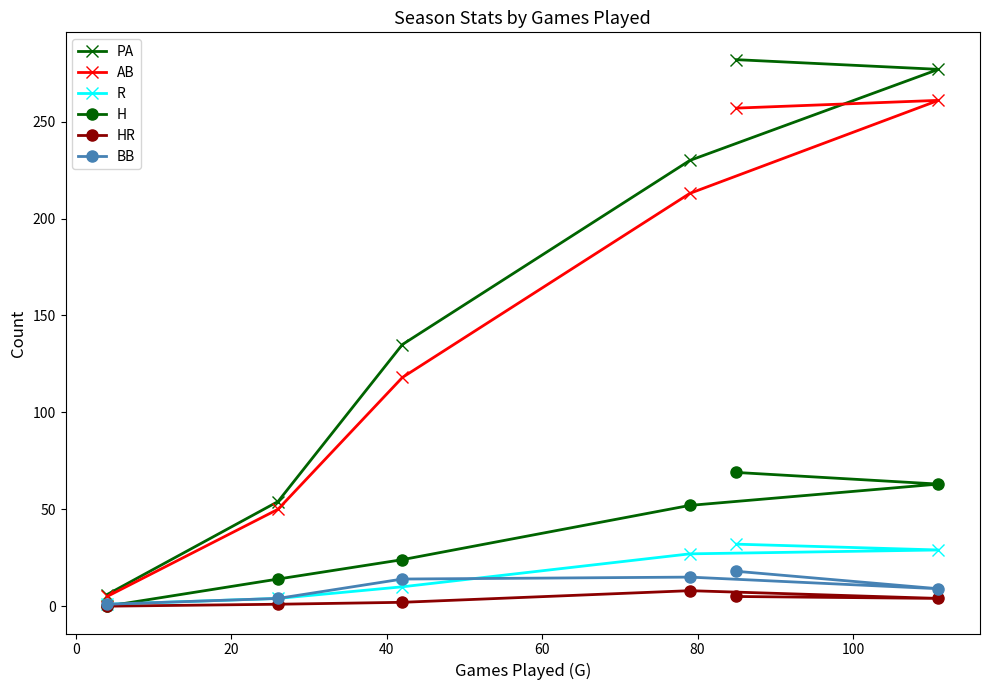

Which series has the largest range (max minus min)?

PA